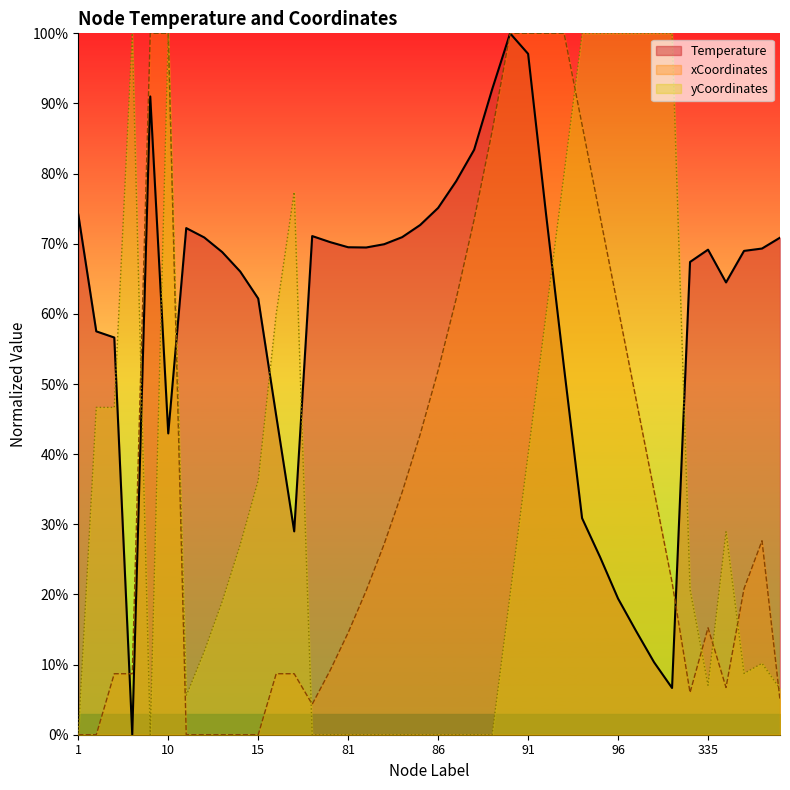

At which category does the chart reach its peak across all series?

90